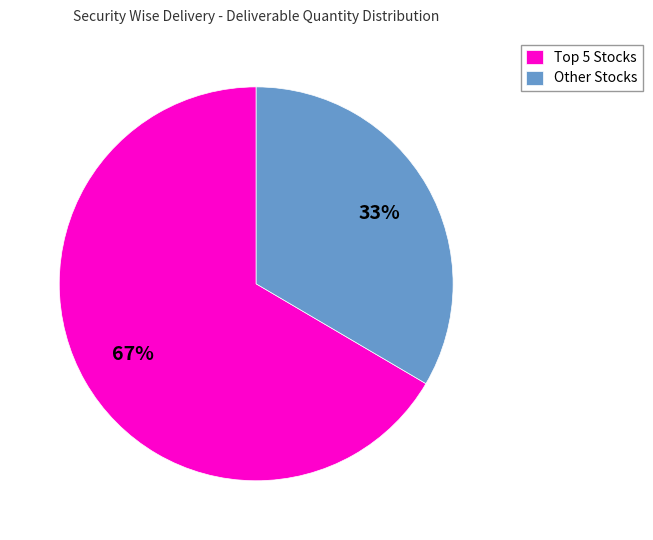

What percentage is the Other Stocks slice, to the nearest percent?

33%